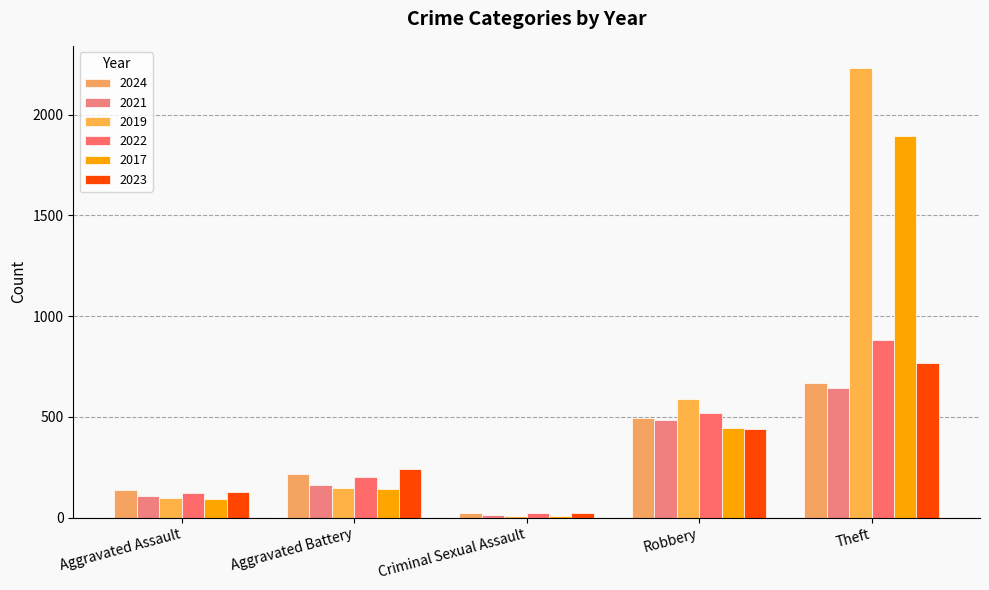

Count the number of data series in this chart.

6